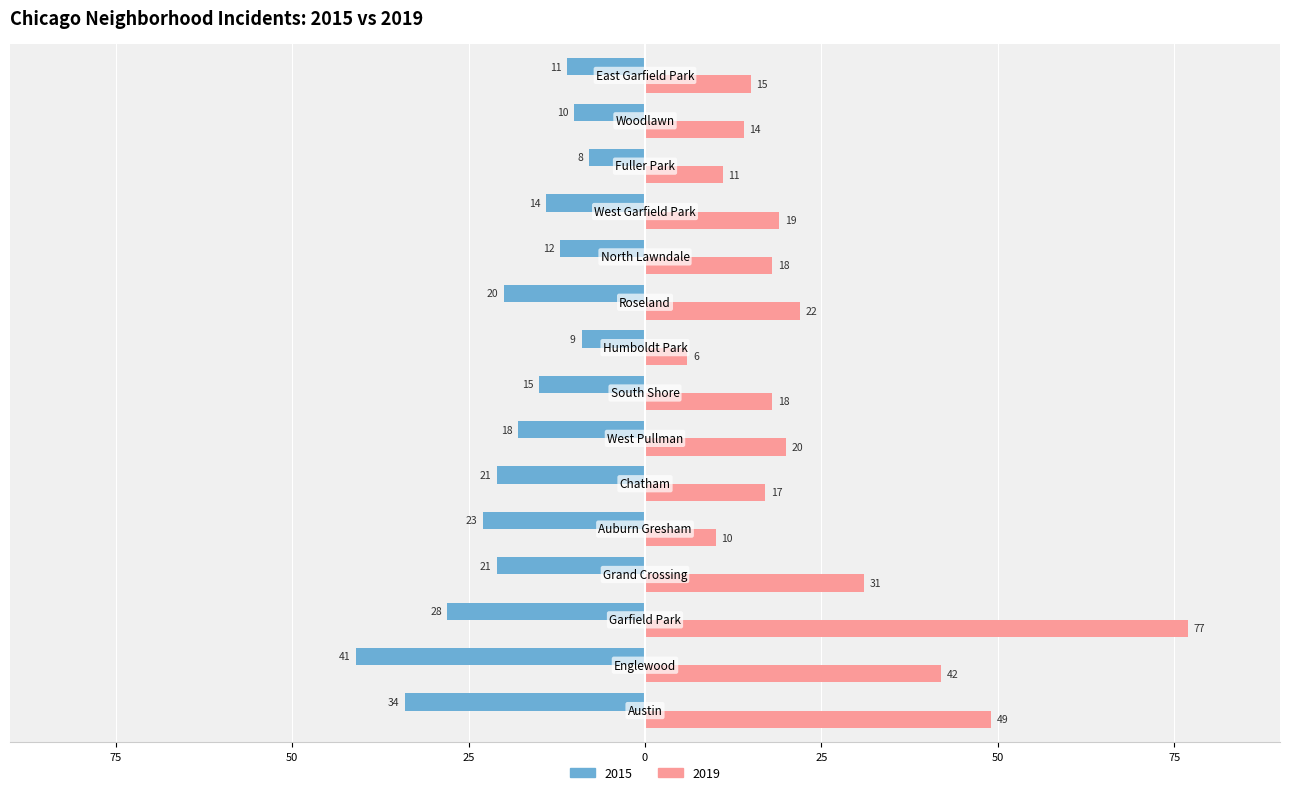

What are all the series names shown in the legend?

2015, 2019